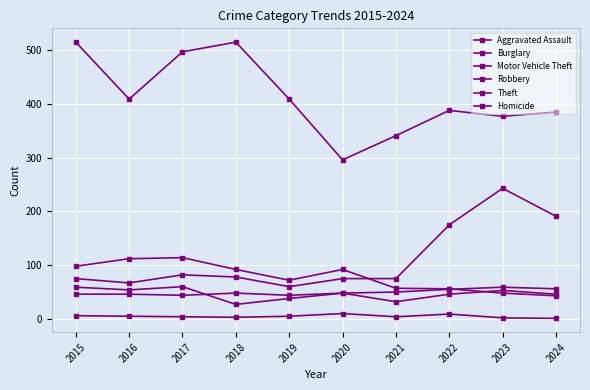

Where is the first local minimum for Robbery?

2016